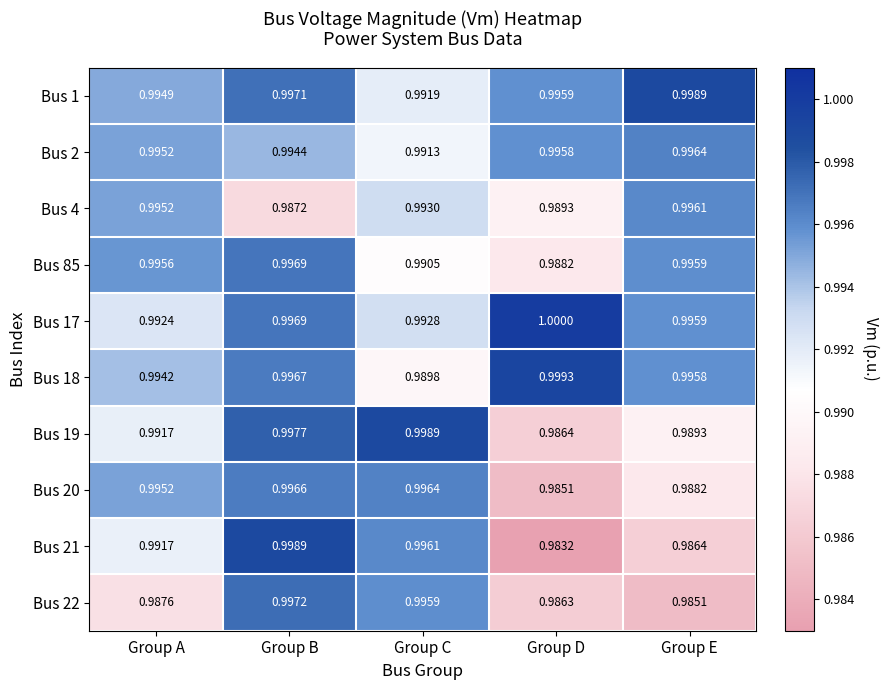

At which label is Bus 4 closest to 0?

Group B